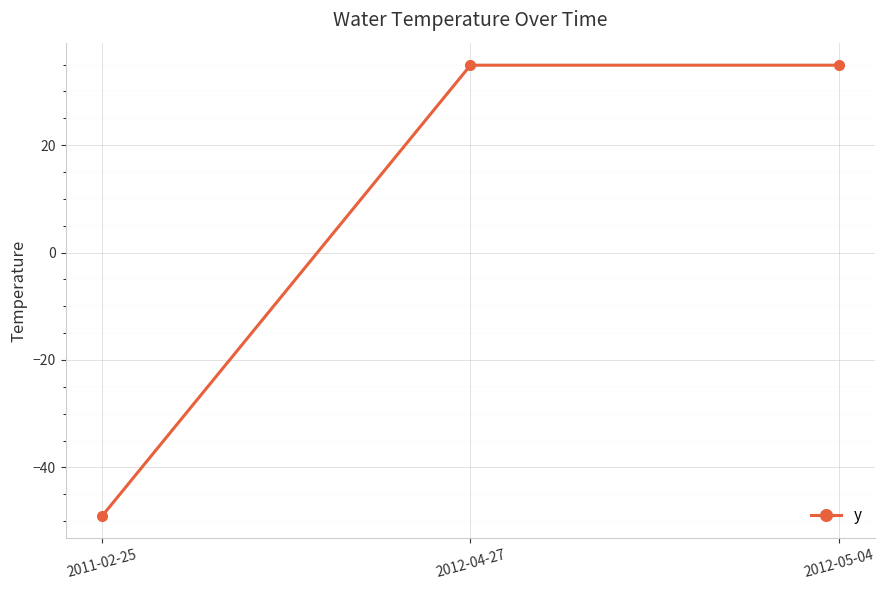

What is the ratio of the value at 2012-05-04 to the value at 2012-04-27?

1.0